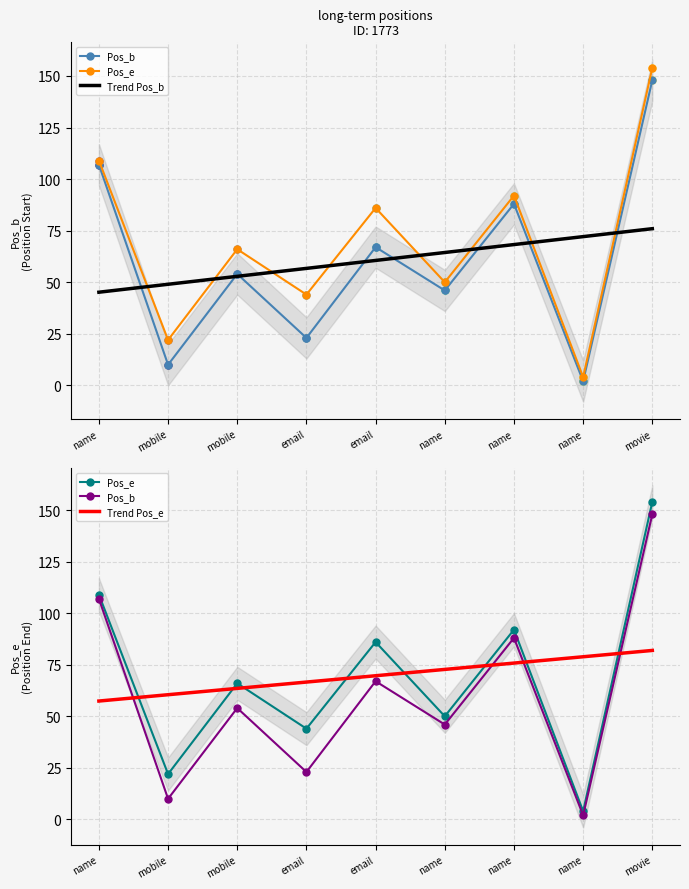

True or false: Trend Pos_e has a value of 72.7 at name.

True